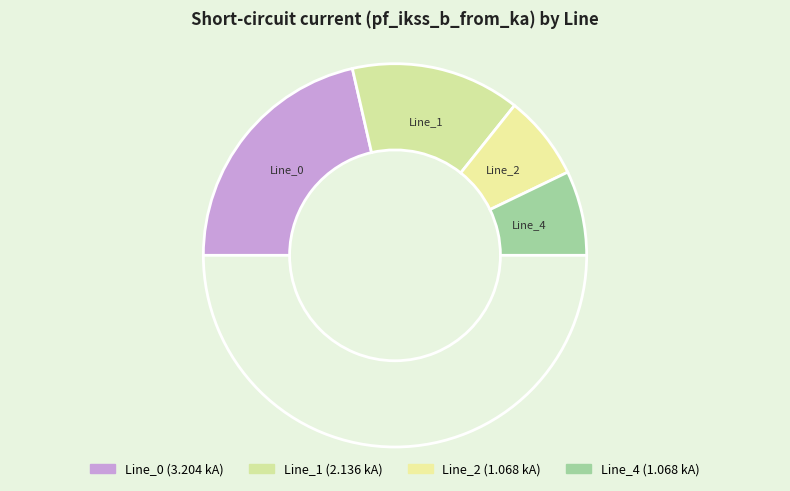

Which category has the smallest portion of the pie?

Line_2